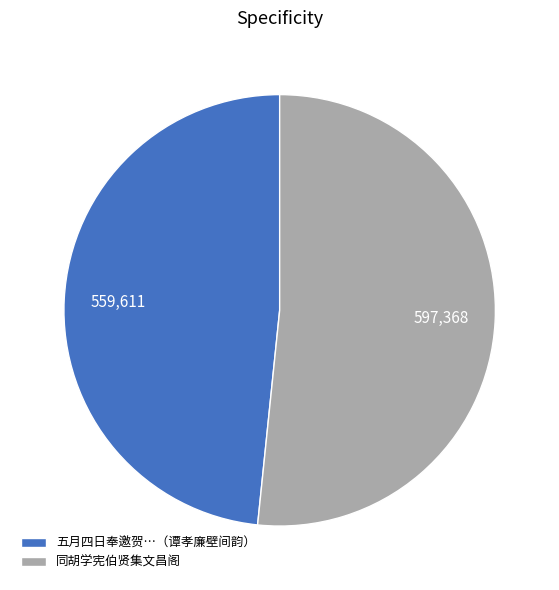

What is the ratio of the value at 同胡学宪伯贤集文昌阁 to the value at 五月四日奉邀贺…（谭孝廉壁间韵）?

1.1